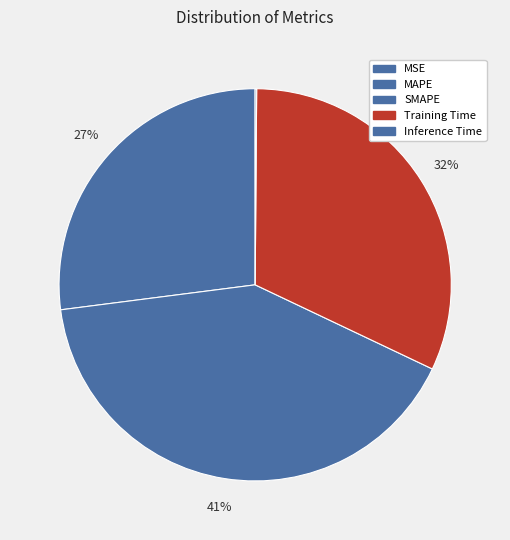

Is there any slice that represents more than half of the pie?

No